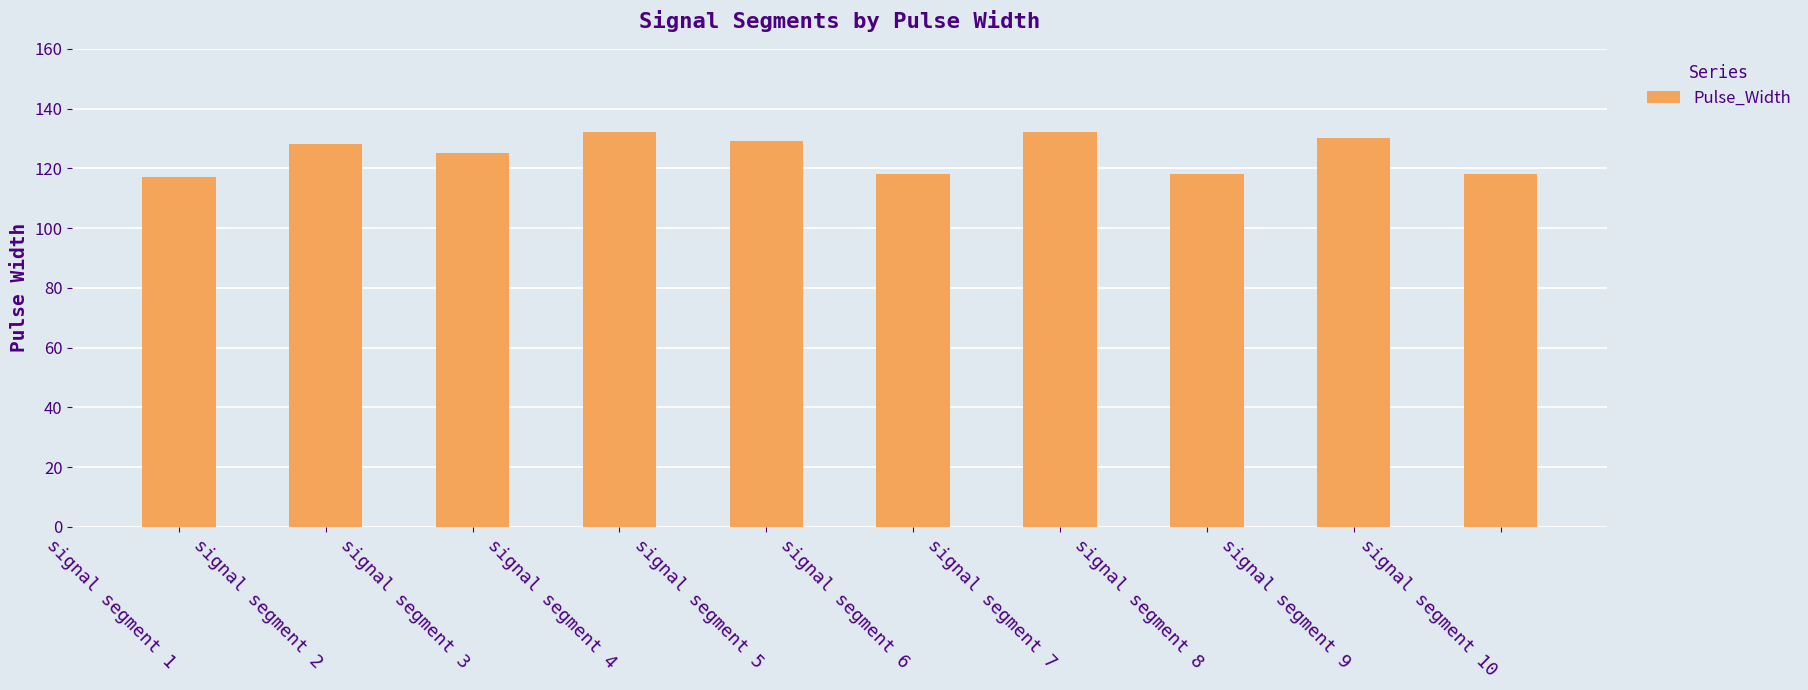

What is the sum of all values?

1247